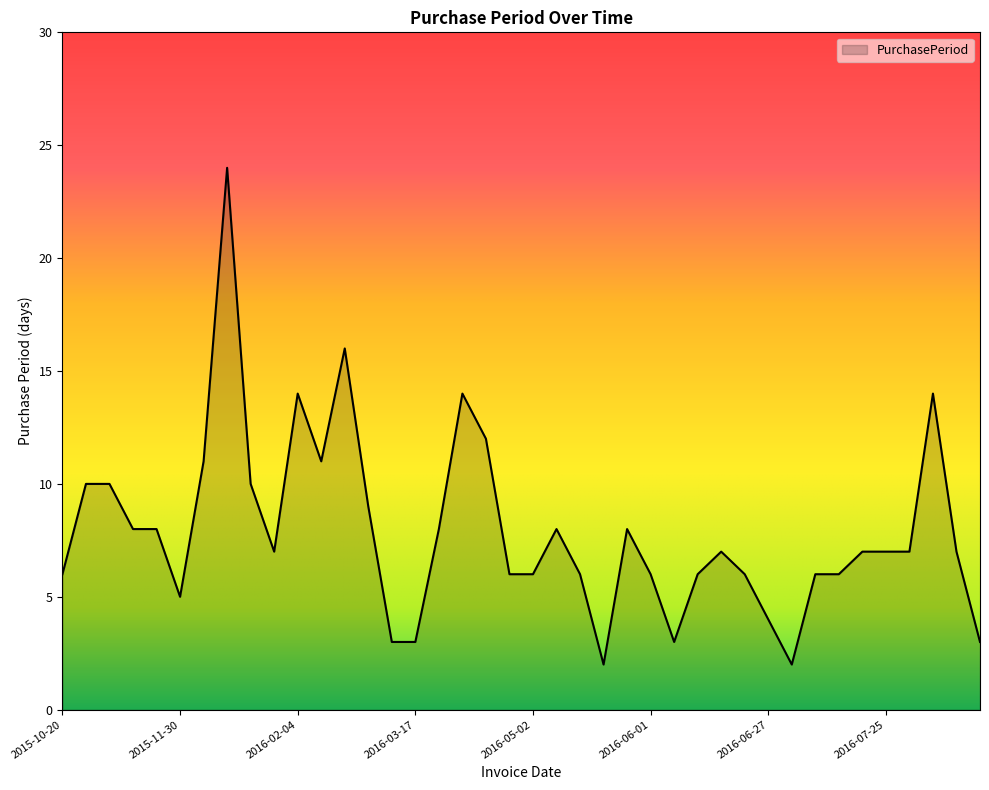

What is the greatest value displayed?

24